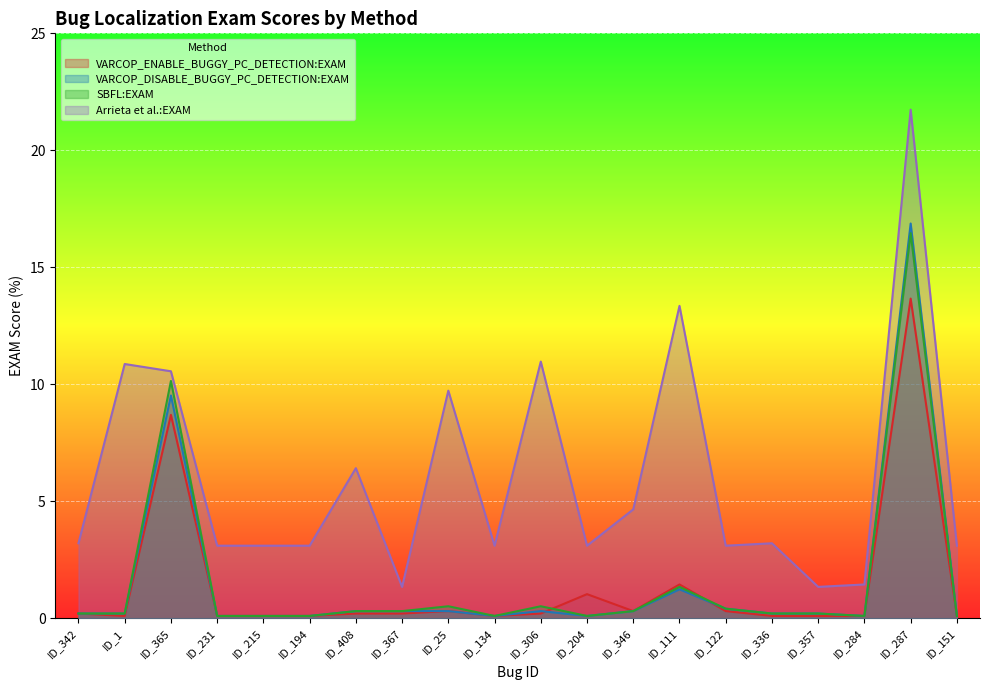

How many categories are shown in the chart?

20